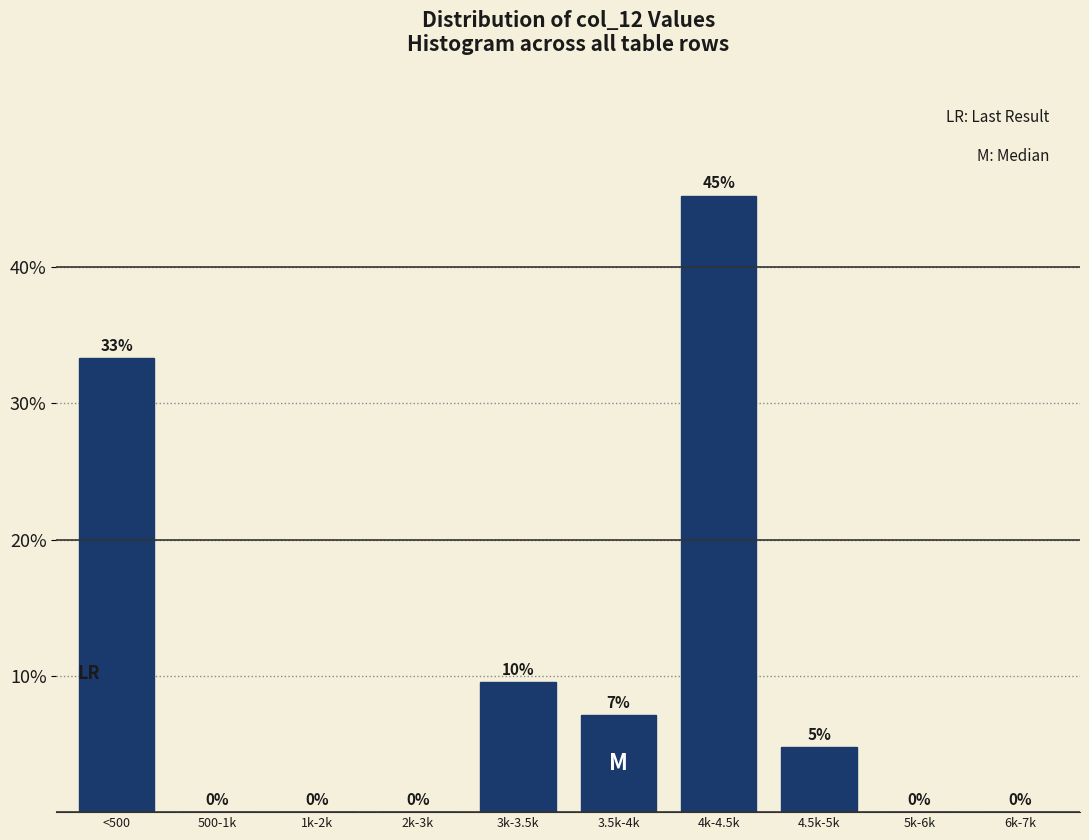

The value at 4k-4.5k is 45.2. True or false?

True